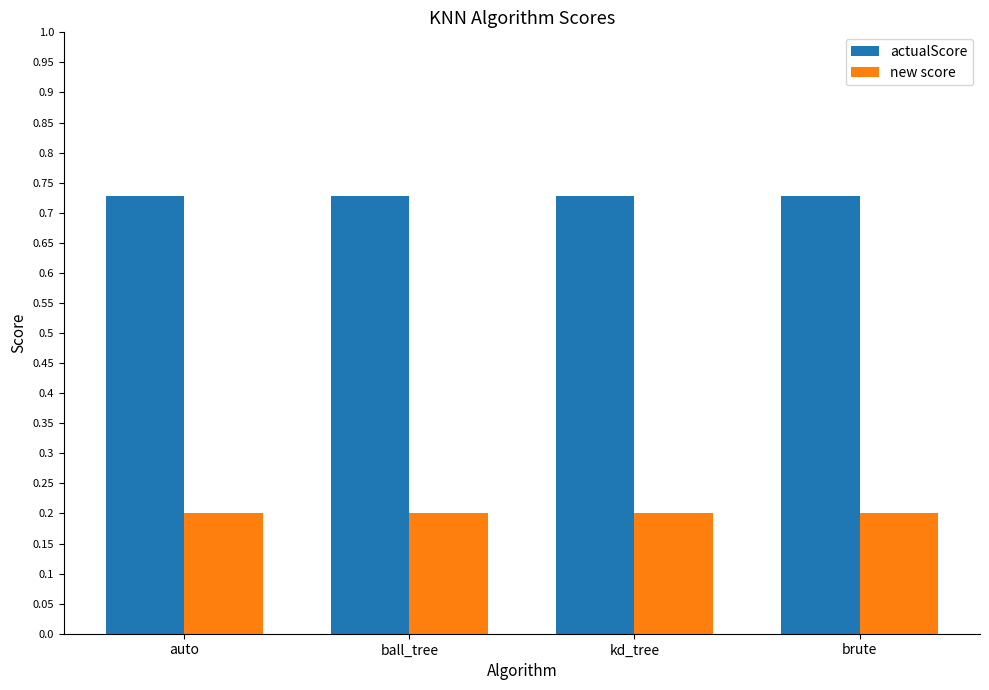

List the series in order of their peak value, highest first.

actualScore, new score